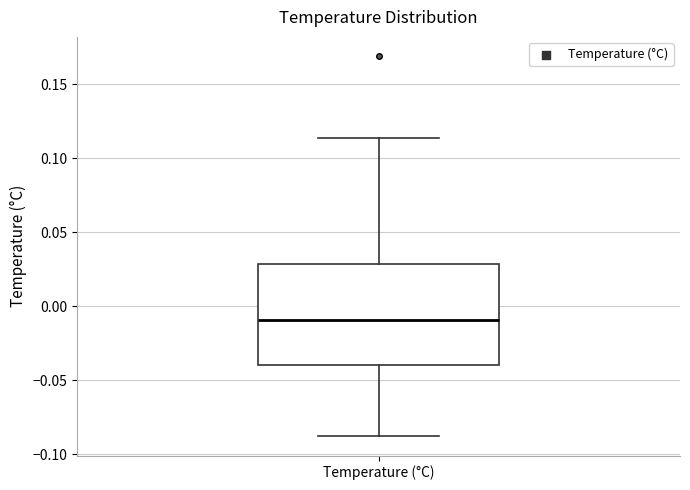

Where does the lower whisker of the box for Temperature (°C) end on the y-axis? The values are not printed on the chart, so give them approximately, as read against the axis.

-0.090